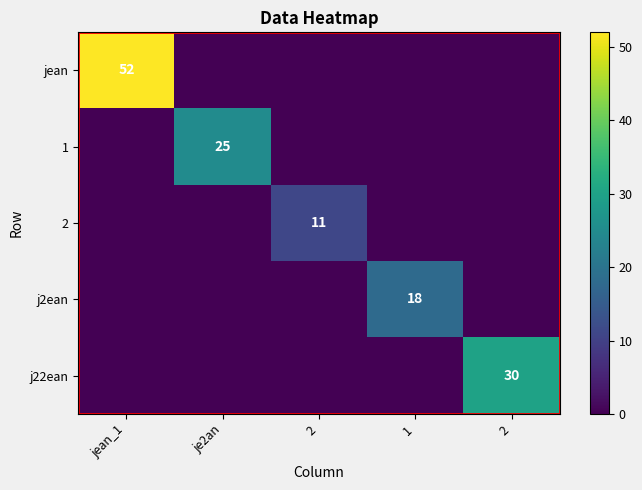

Rank the categories by 1 value from highest to lowest.

je2an, jean_1, 2, 1, 2